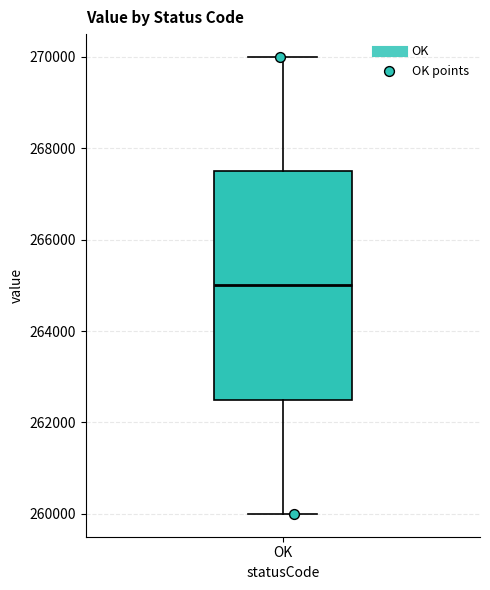

Read this box plot against the y-axis: the position of the median line, the range covered by the box, and the ends of both whiskers. The values are not printed on the chart, so give them approximately, as read against the axis.

median 265000, box 262600 to 267600, whiskers 260000 to 270000